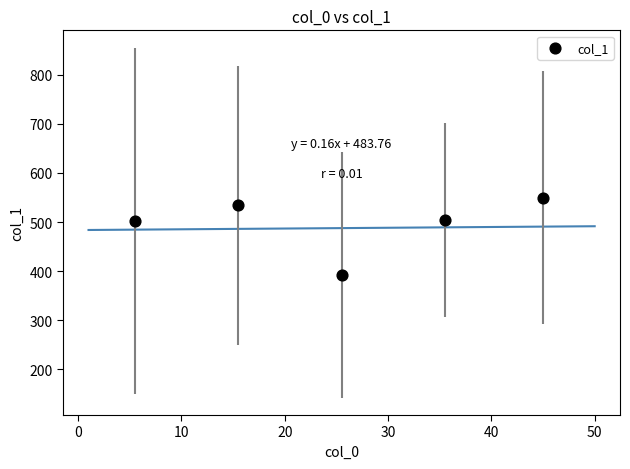

What is the range of X values (max minus min)?

39.5